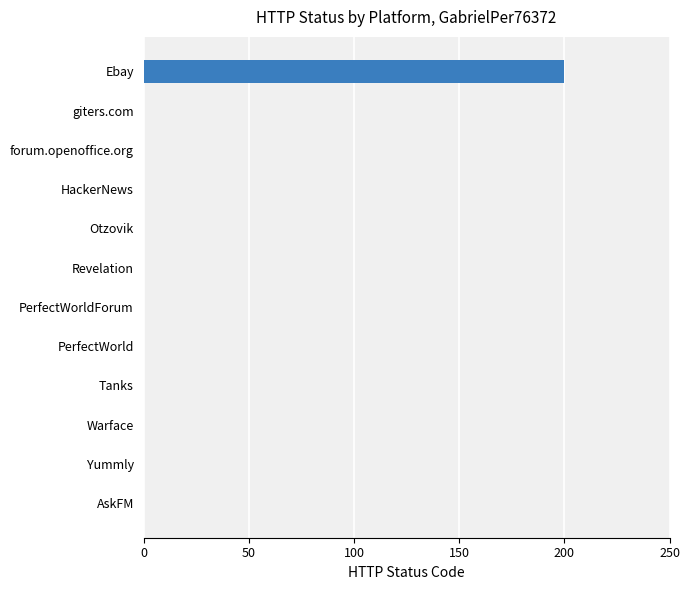

Reading top to bottom, transcribe all the data shown in this chart.

Ebay=200	giters.com=0	forum.openoffice.org=0	HackerNews=0	Otzovik=0	Revelation=0	PerfectWorldForum=0	PerfectWorld=0	Tanks=0	Warface=0	Yummly=0	AskFM=0